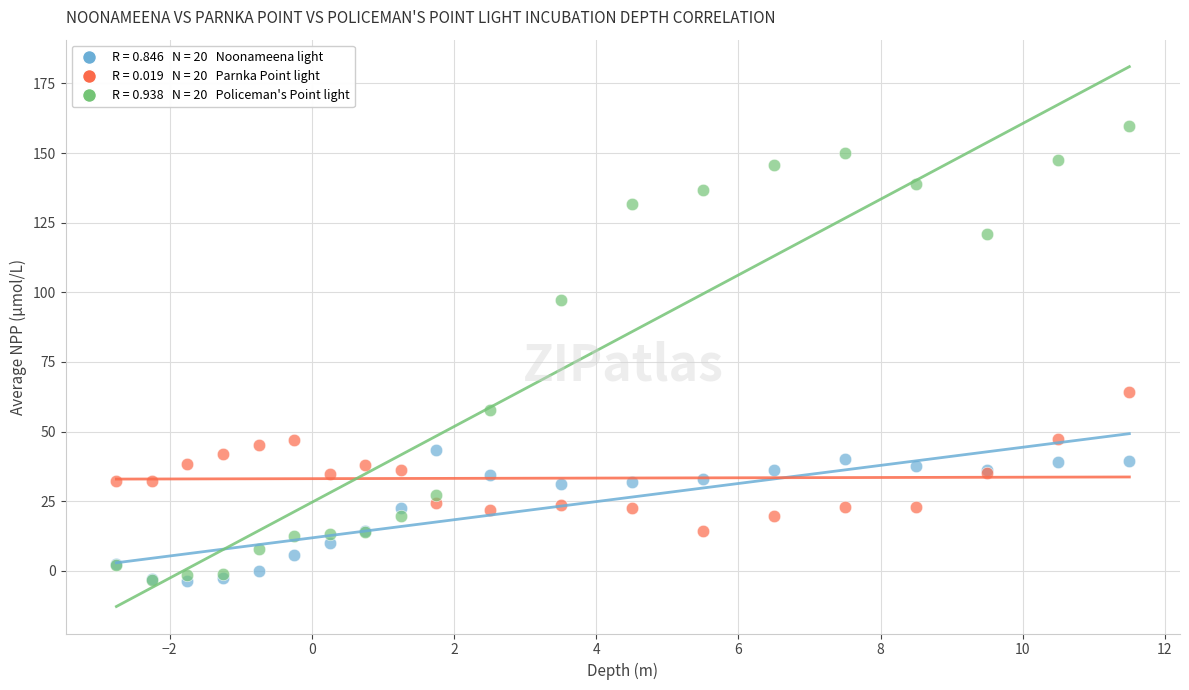

Across all series, what Y value is closest to 78?

64.3